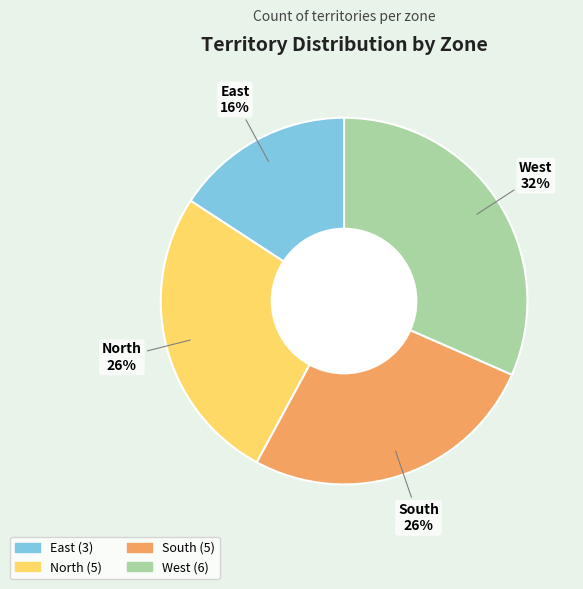

To the nearest percent, what is the average slice percentage?

25%